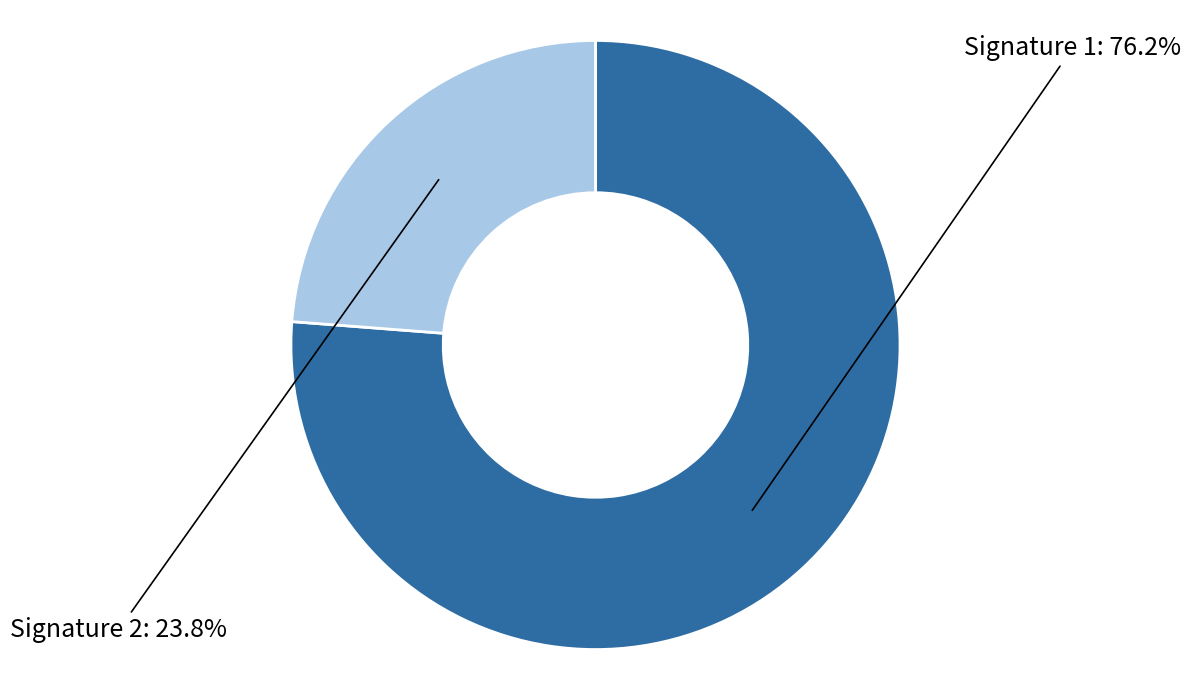

Is there a majority slice in this chart?

Yes